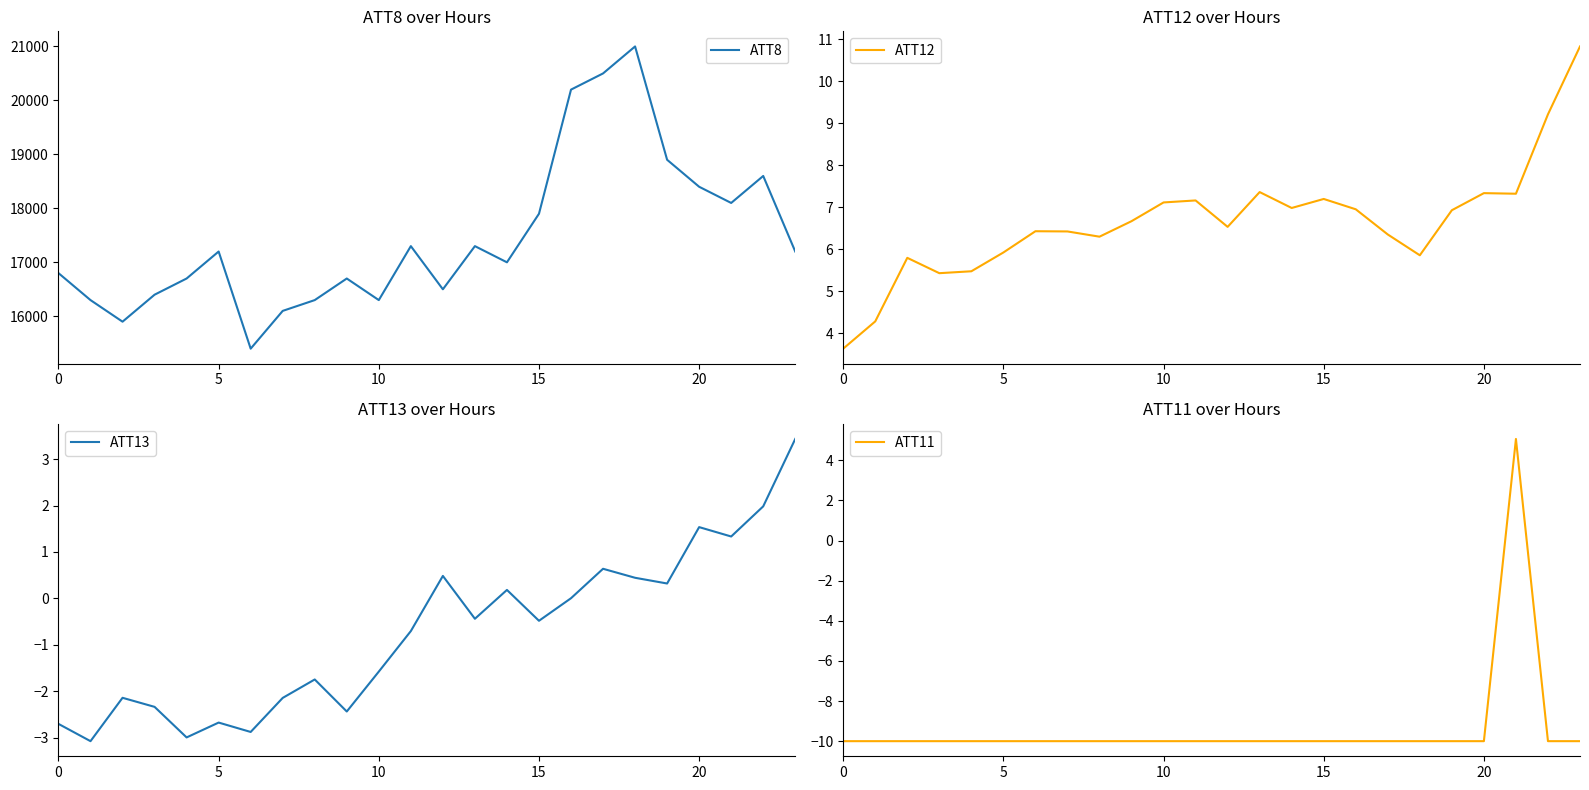

Is the value of ATT11 at 17 greater than the value of ATT8 at 17?

No